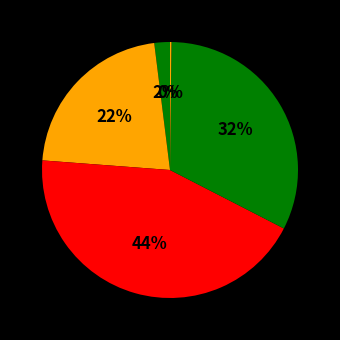

How many segments does this pie chart have?

5